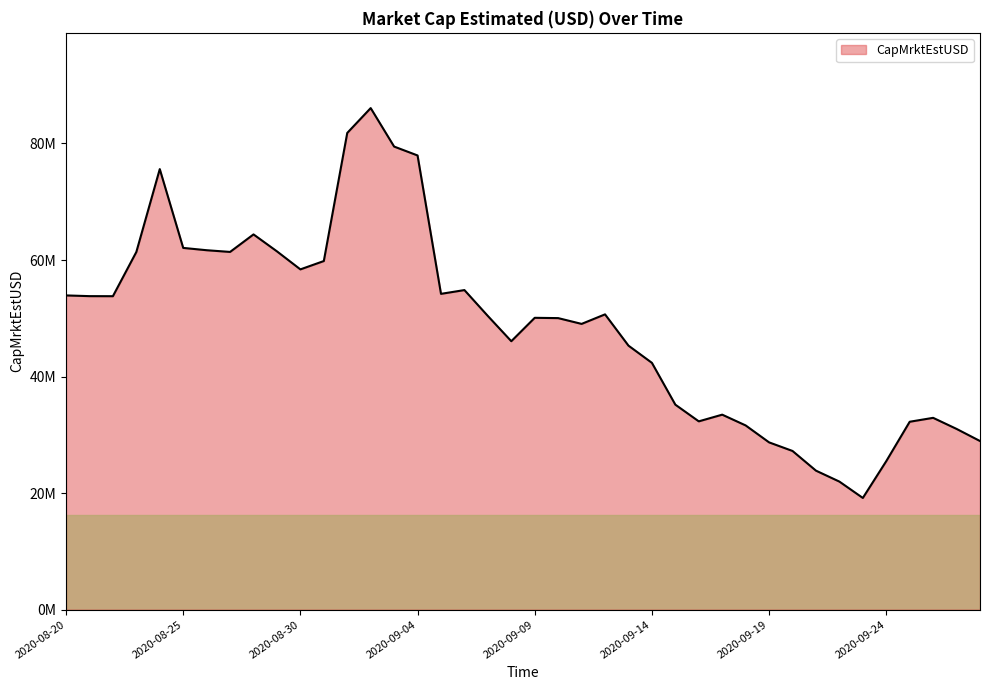

Reading left to right, list all the values displayed in this chart.

53925576.8	53801524.5	53791739.9	61378079.5	75603666.8	62079458.9	61682668.0	61389126.7	64396484.7	61487595.7	58393633.2	59825171.3	81811156.1	86076684.0	79470930.7	77946081.2	54194936.9	54842136.1	50393658.0	46065574.5	50081977.3	50029942.8	49037274.8	50673906.2	45307282.2	42352833.1	35176080.9	32312125.4	33460190.6	31612156.2	28703728.1	27229547.3	23851690.7	21973375.5	19165557.3	25481454.6	32243974.7	32914143.2	31014415.6	28935883.1